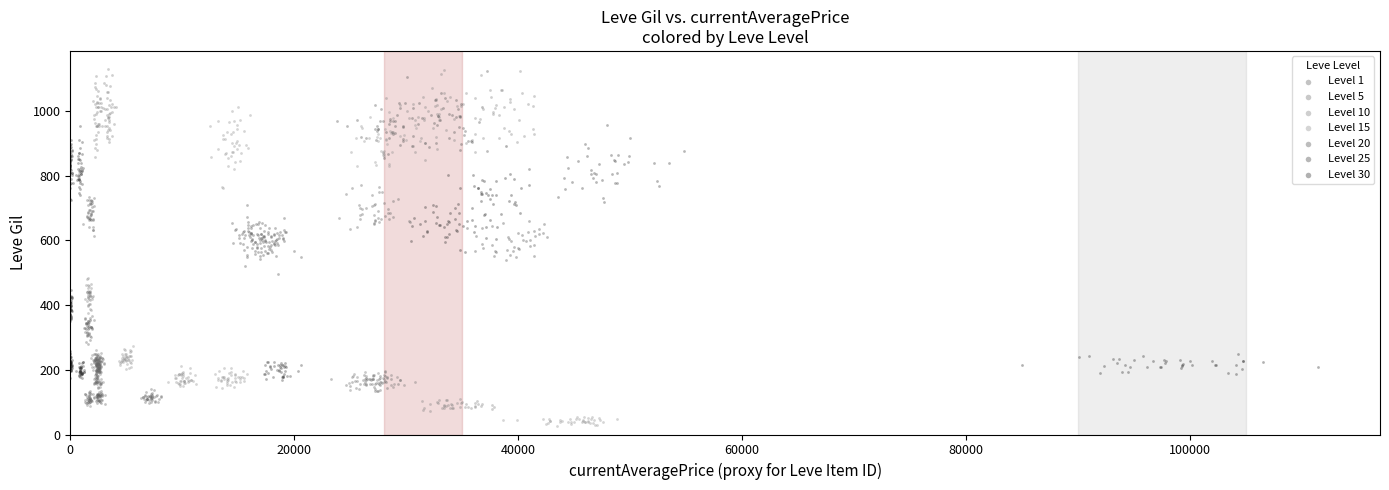

Which series reaches the minimum Y coordinate?

Level 15